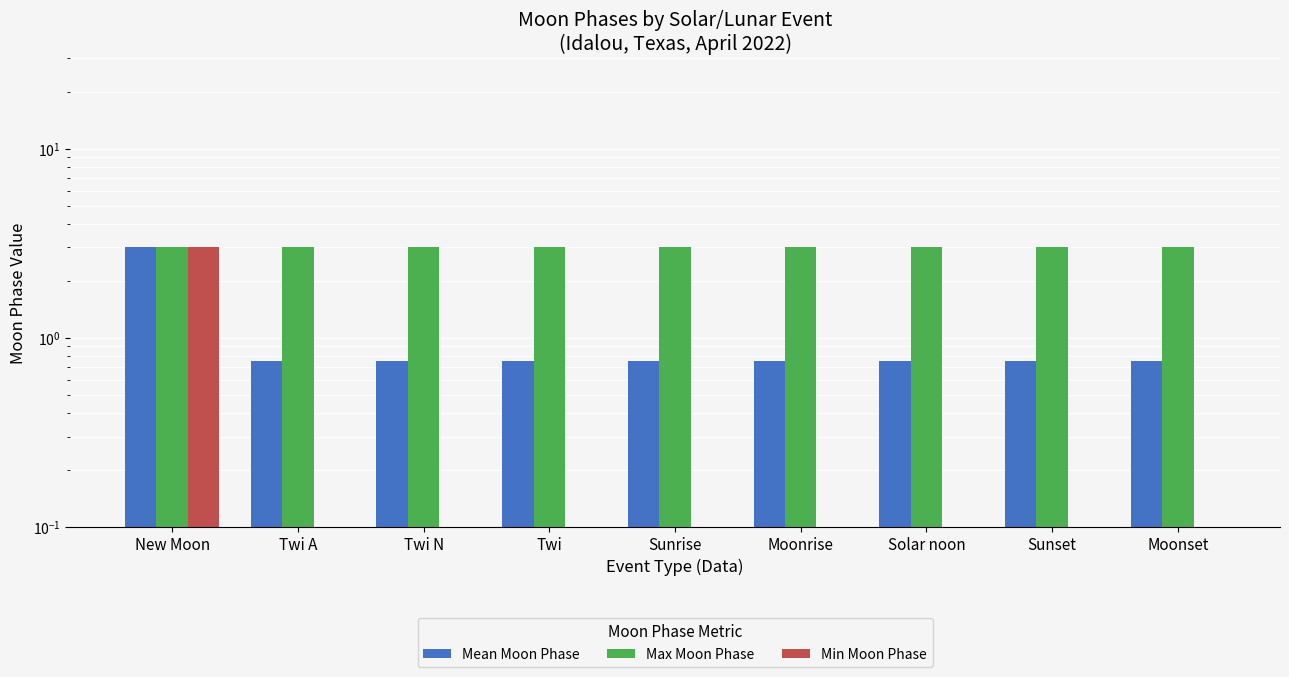

Which category has the highest value across all series?

New Moon